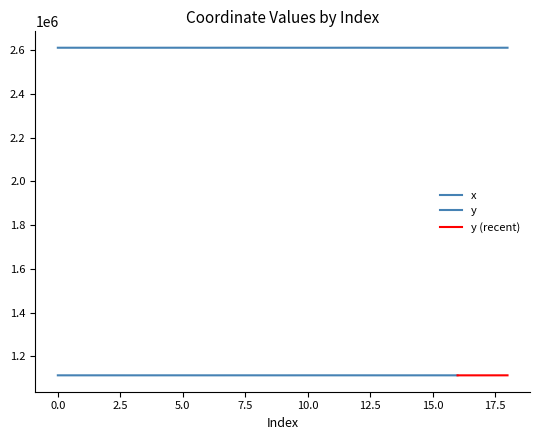

How many data points are above 2610312?

10